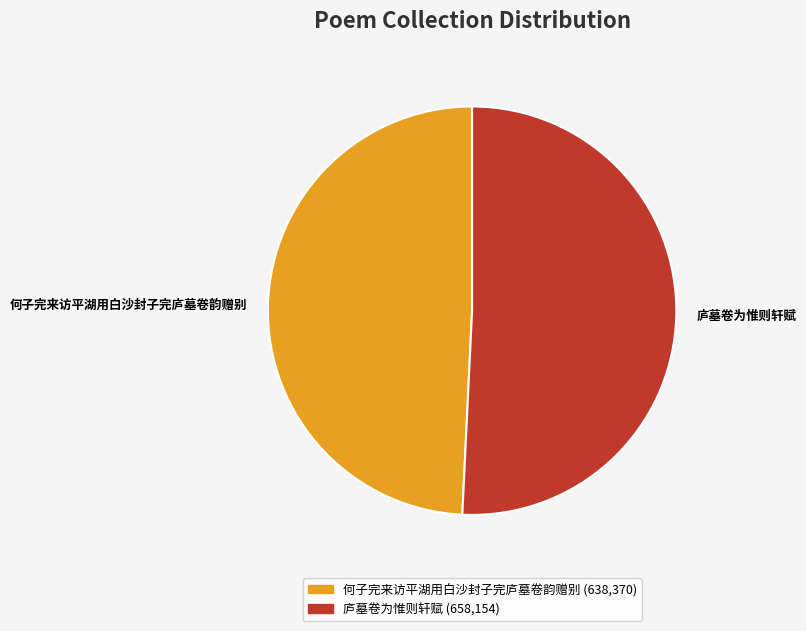

Rank the categories by value from highest to lowest.

庐墓卷为惟则轩赋, 何子完来访平湖用白沙封子完庐墓卷韵赠别